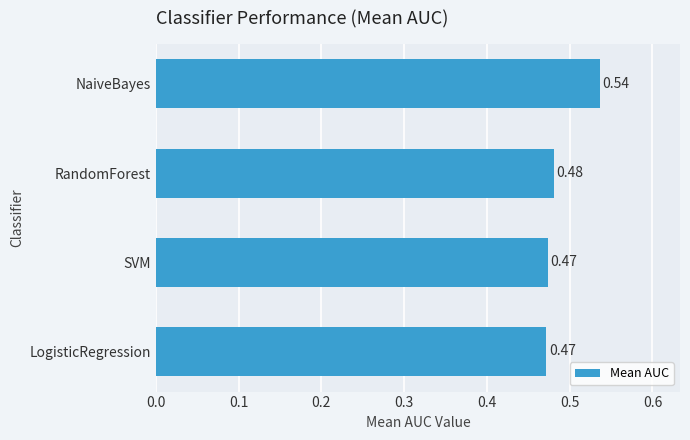

What is the label of the 2nd bar from the top?

RandomForest